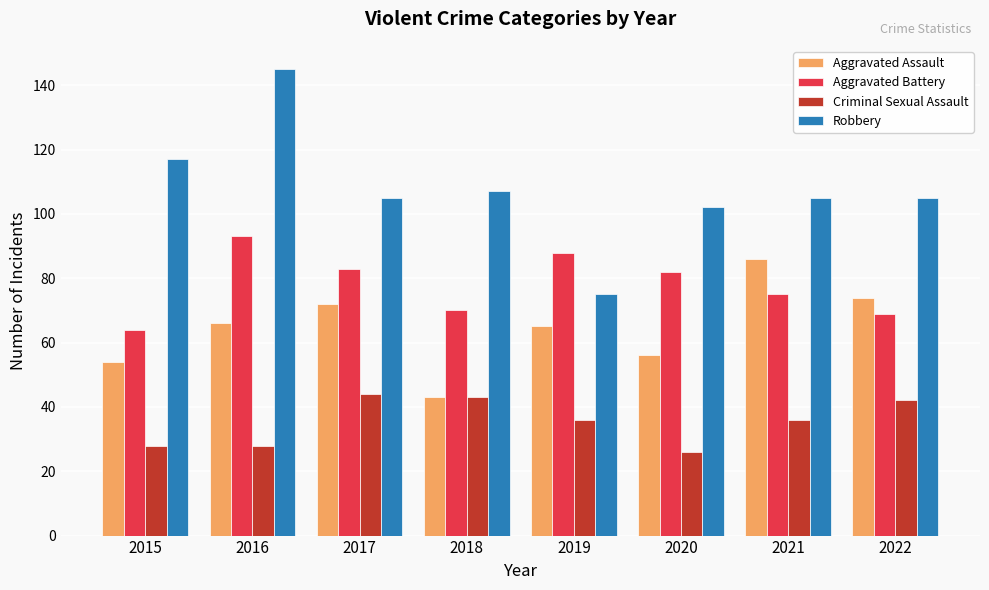

What is the average value of the Criminal Sexual Assault series?

35